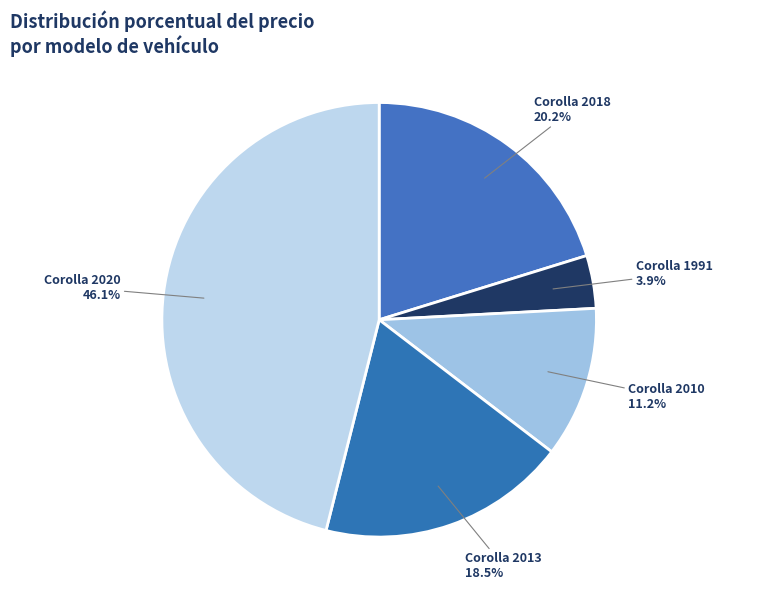

Is there any slice that represents more than half of the pie?

No